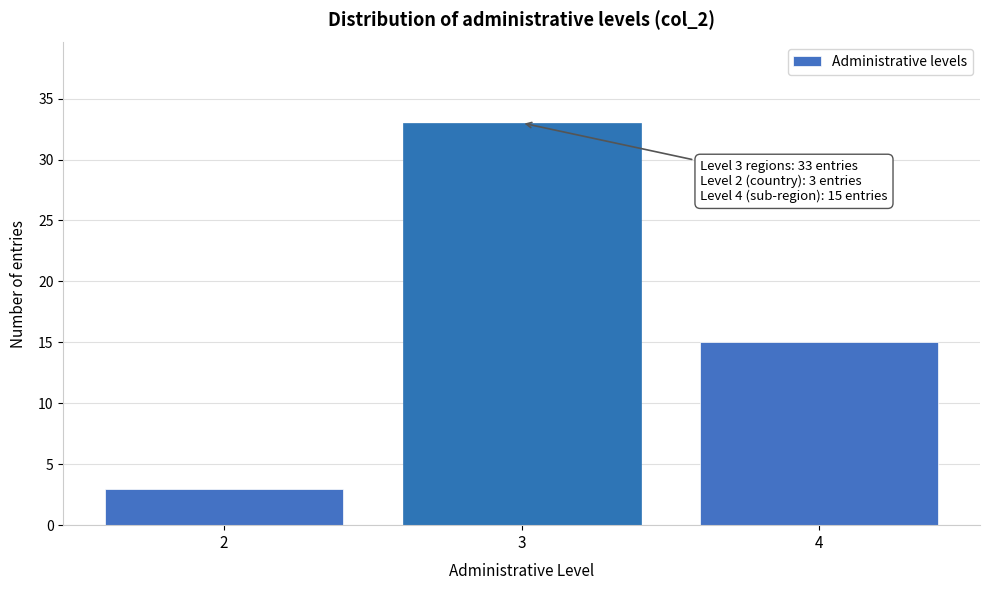

Reading left to right, extract all data points from this chart.

3	33	15